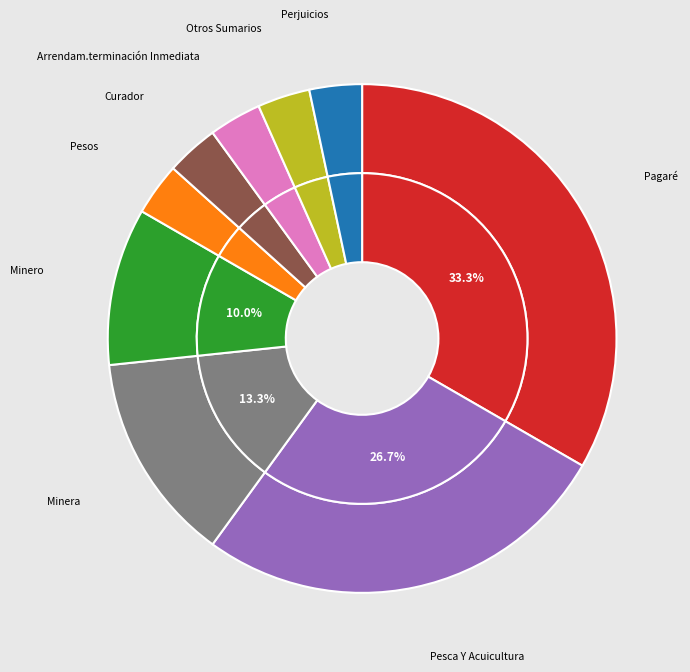

What is the change in value from Minero, Pedimento to Pesos, Cobro De?

-2